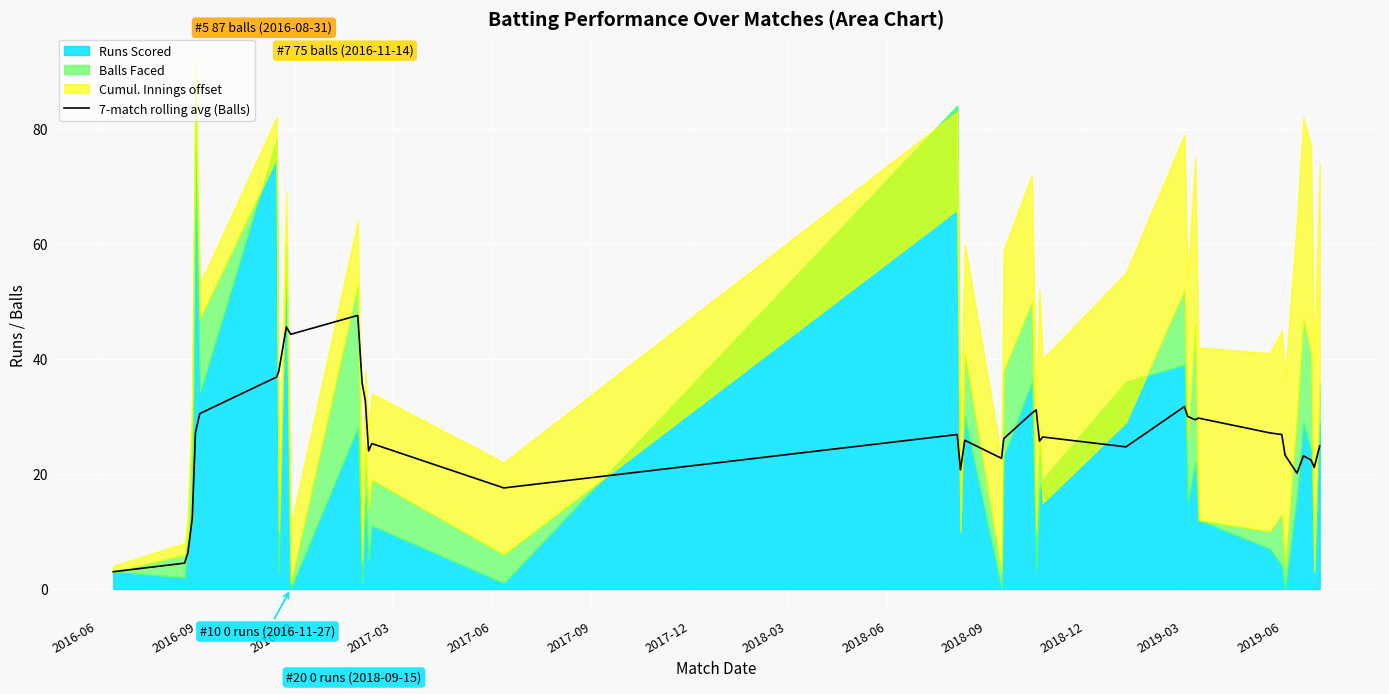

What is the value of the 5th point from the left?

27.2